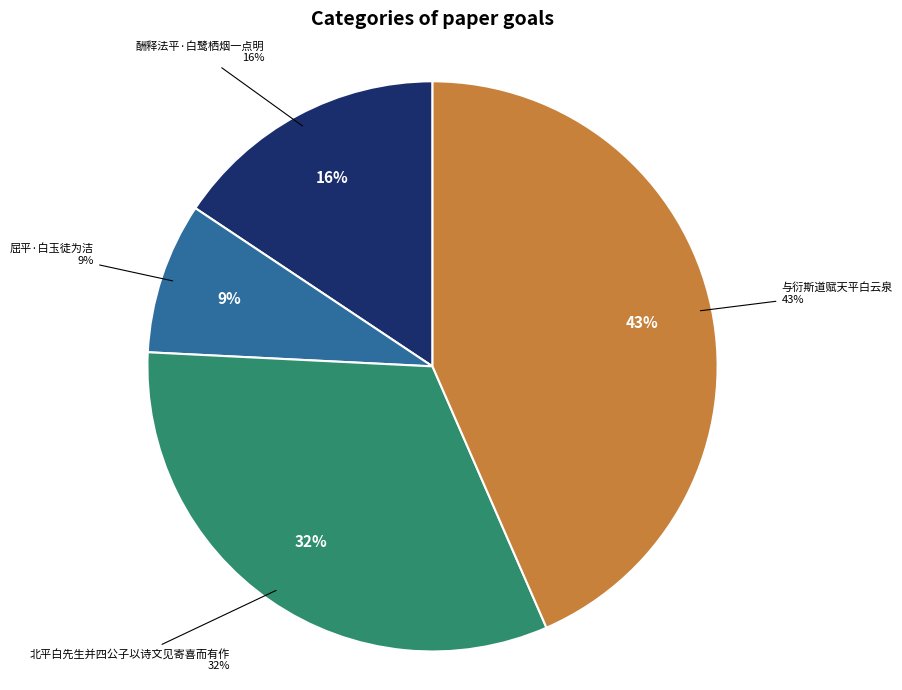

Which category has the smallest portion of the pie?

屈平·白玉徒为洁